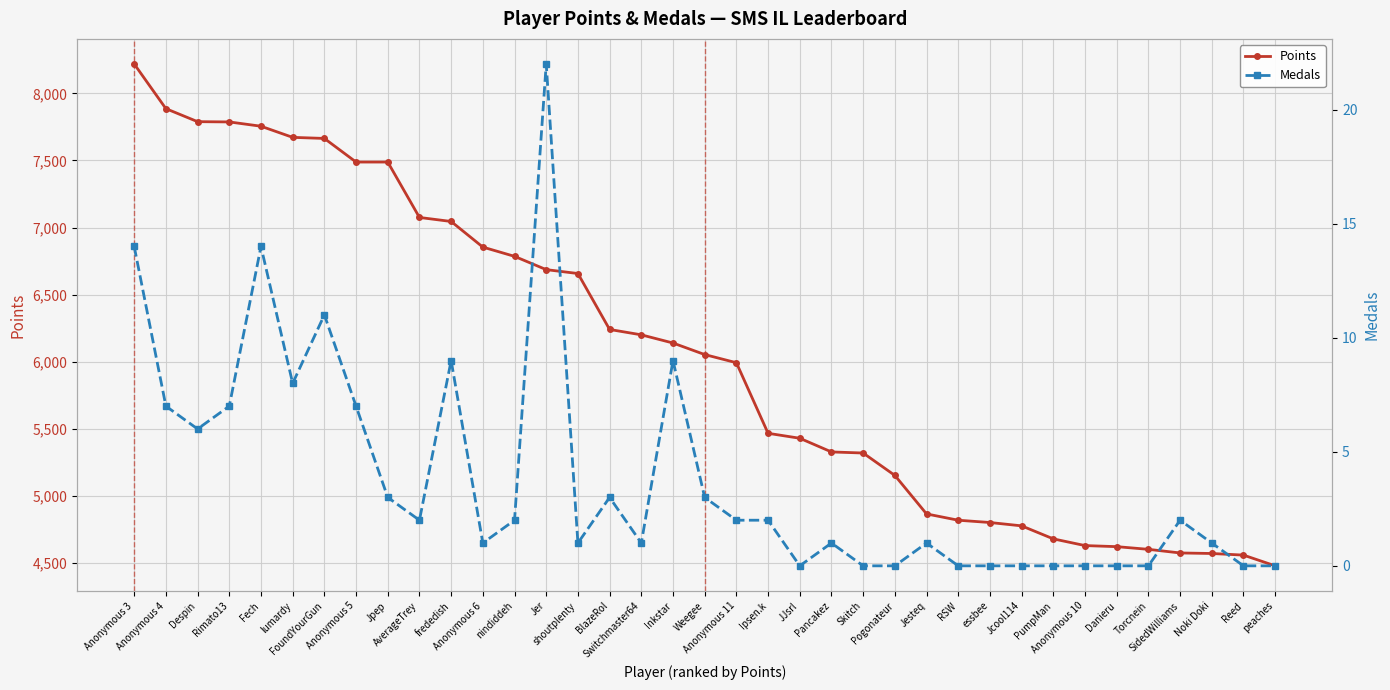

Rank the series at peaches from lowest to highest value.

Medals, Points